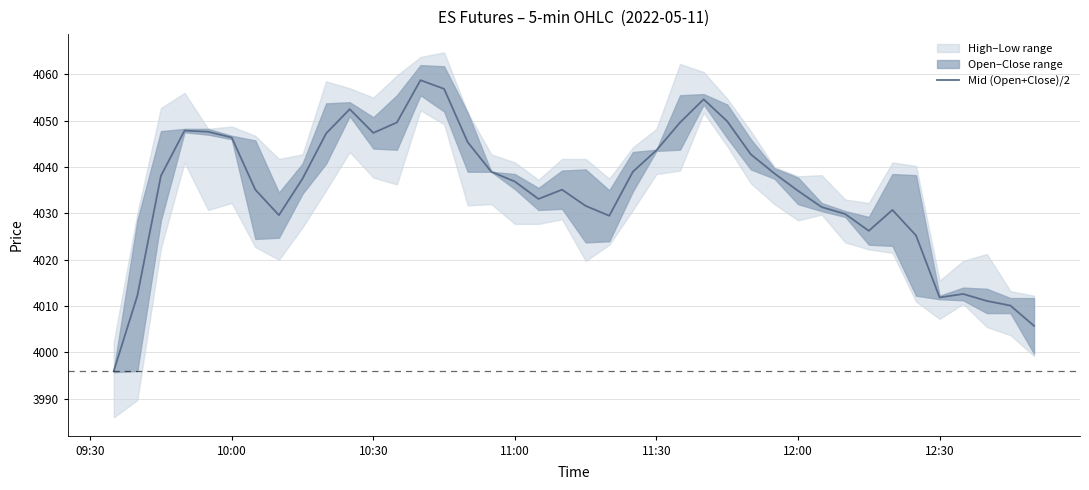

What is the lowest value of the Mid (Open+Close)/2 series?

3996.0